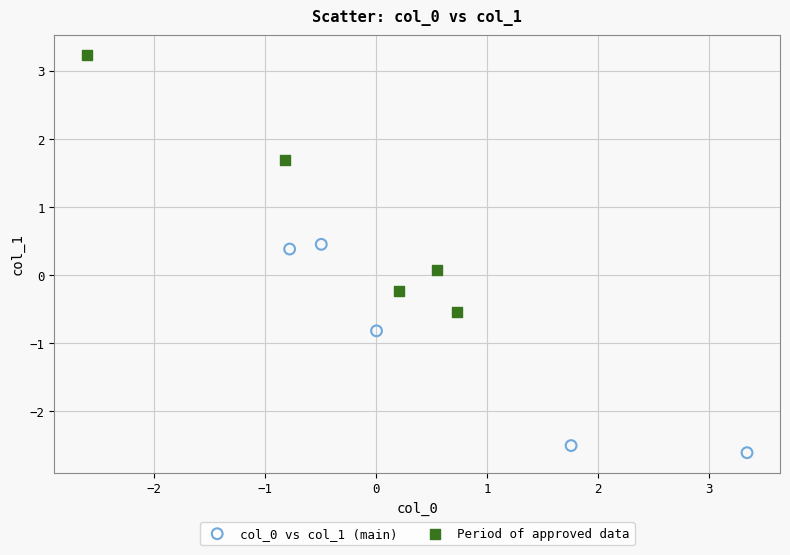

Which series contains the highest Y value?

Period of approved data